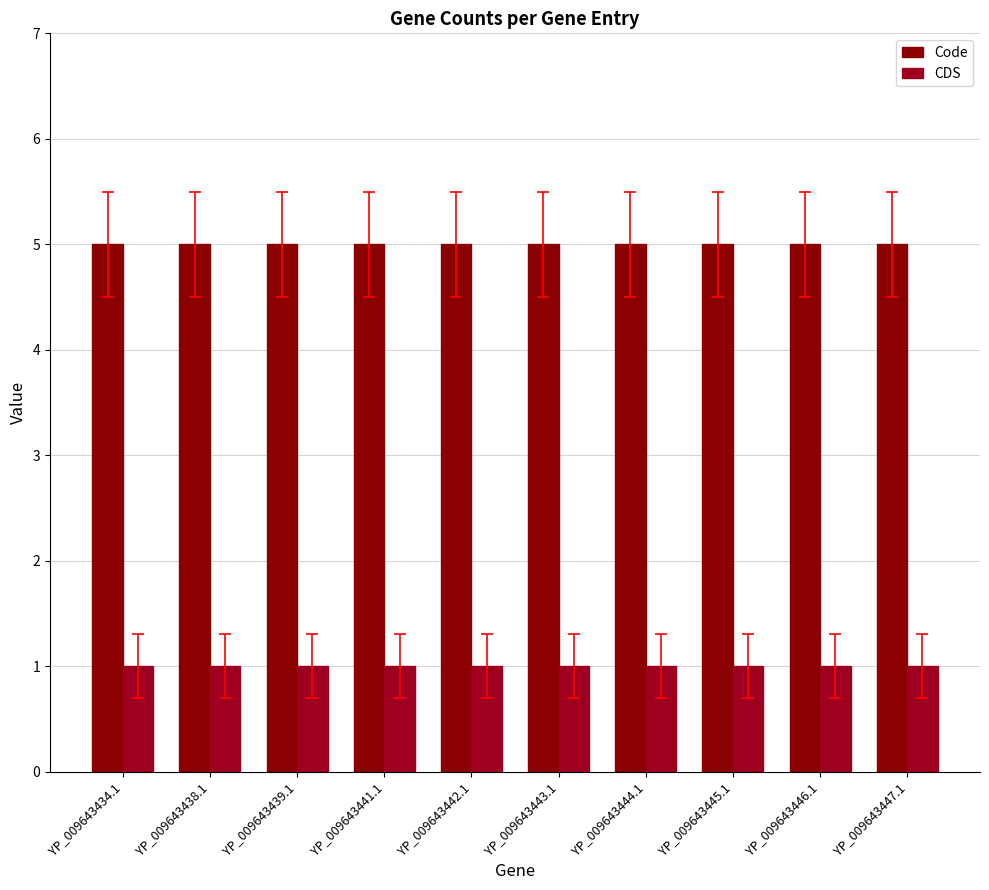

What is the label of the 7th bar from the right?

YP_009643441.1